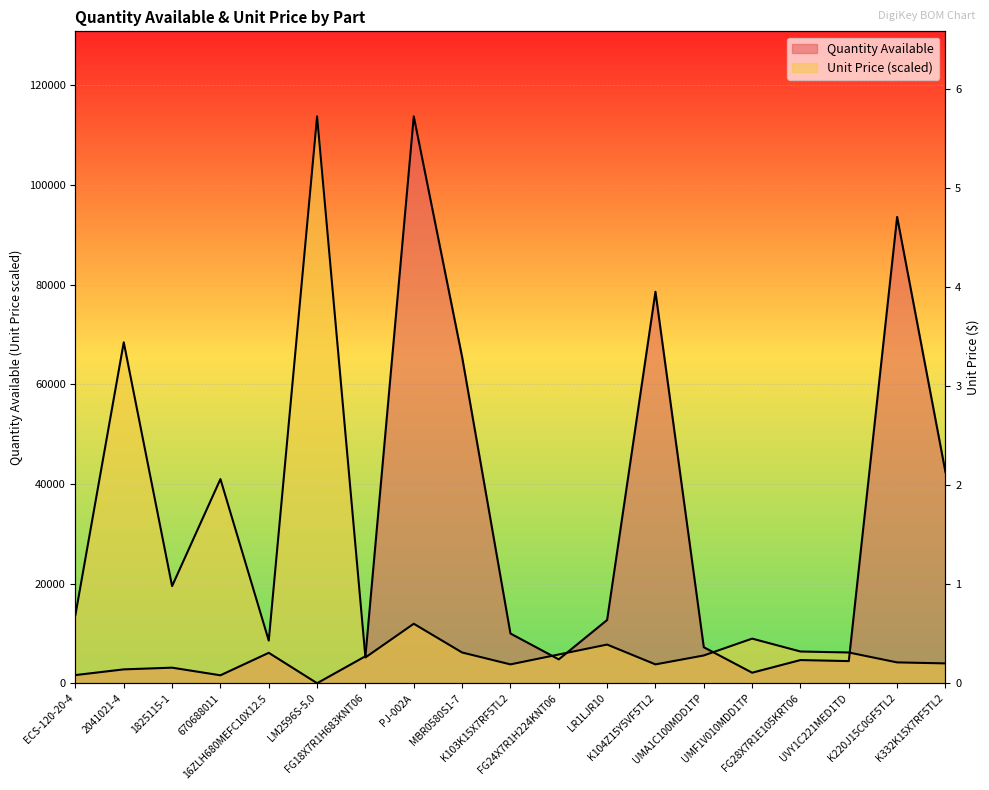

What is the approximate value of Quantity Available at 16ZLH680MEFC10X12.5?

6103.0